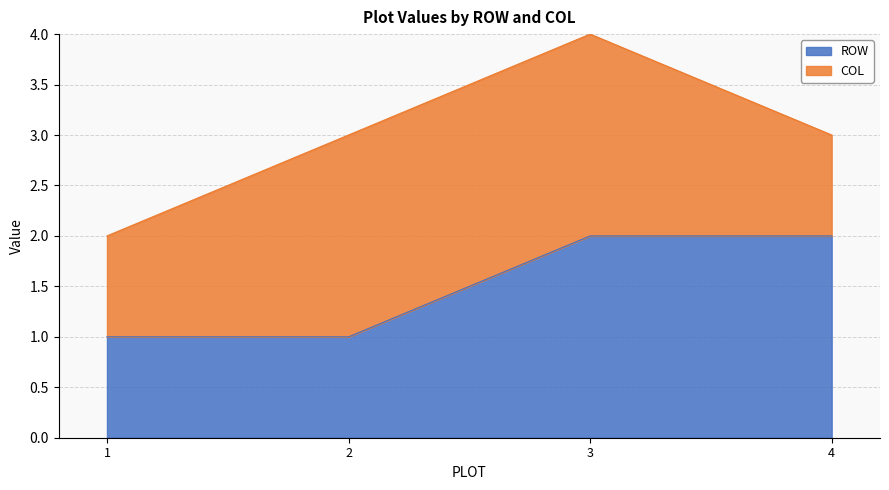

What is the approximate value at 2?

1